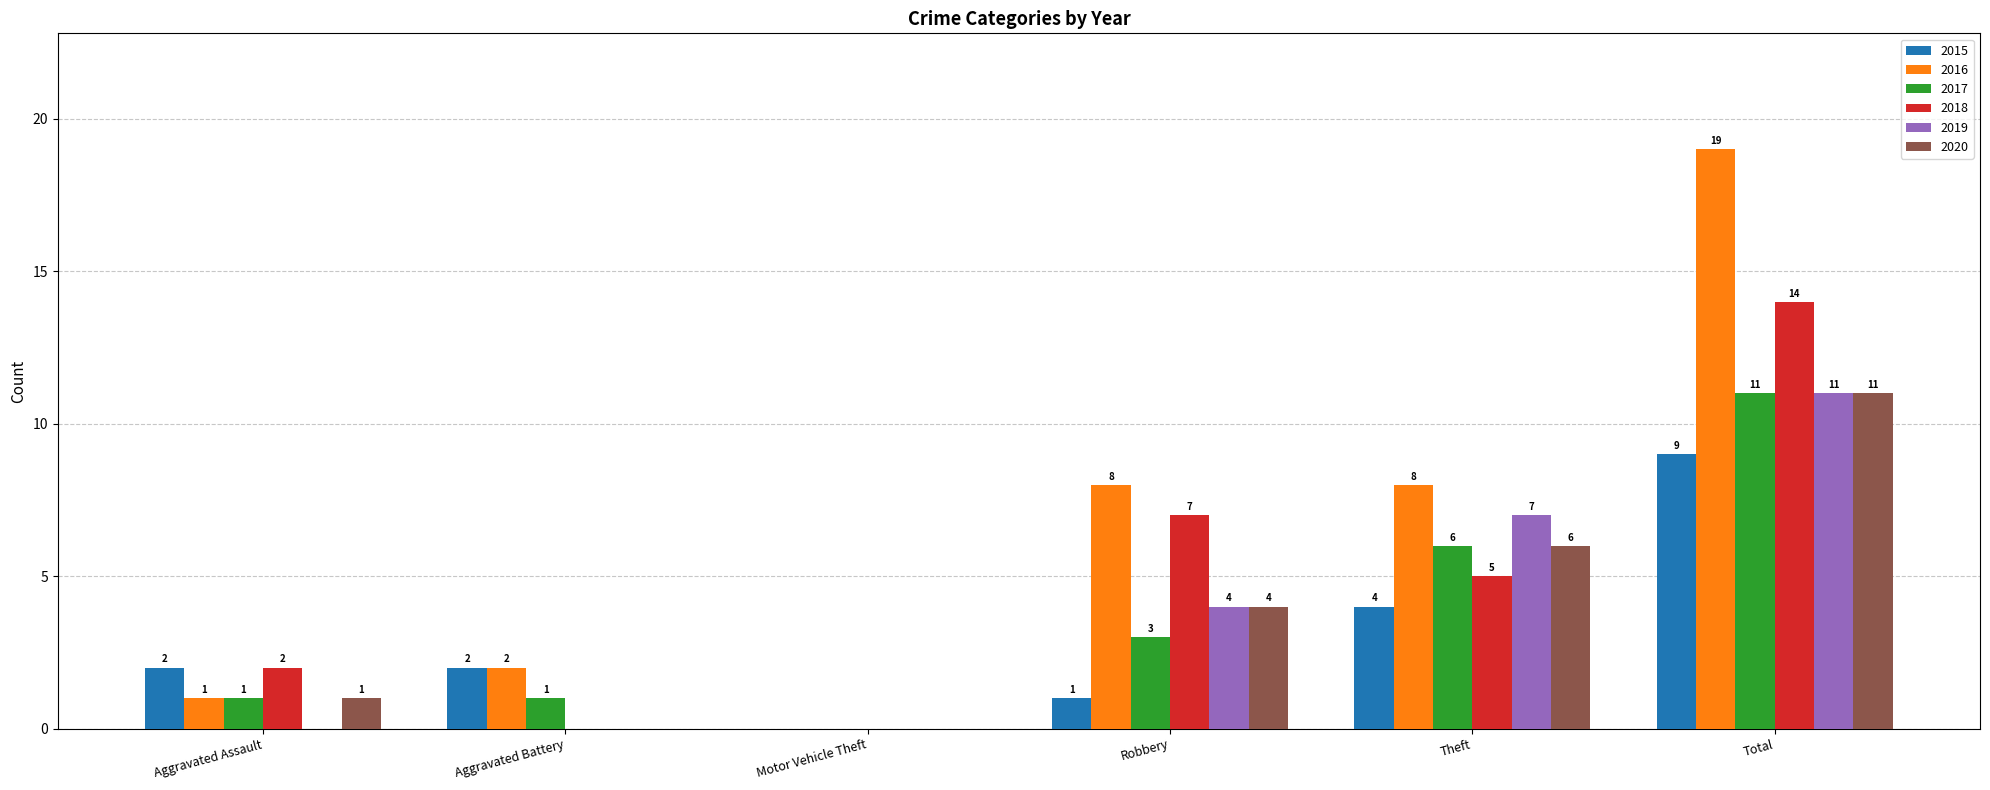

Does the chart contain stacked bars?

No